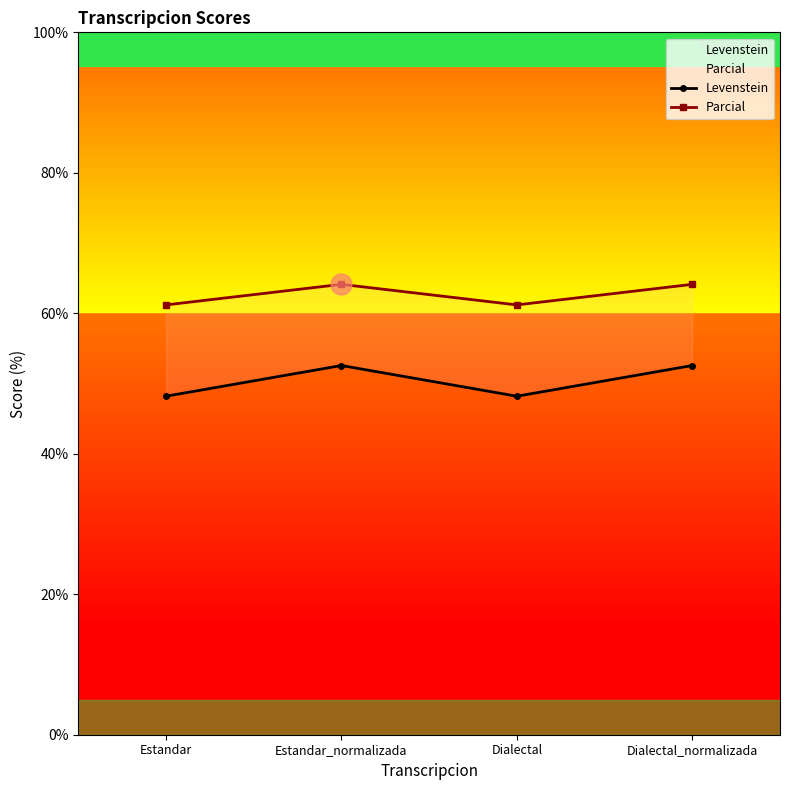

True or false: Parcial and Levenstein intersect in this chart.

False